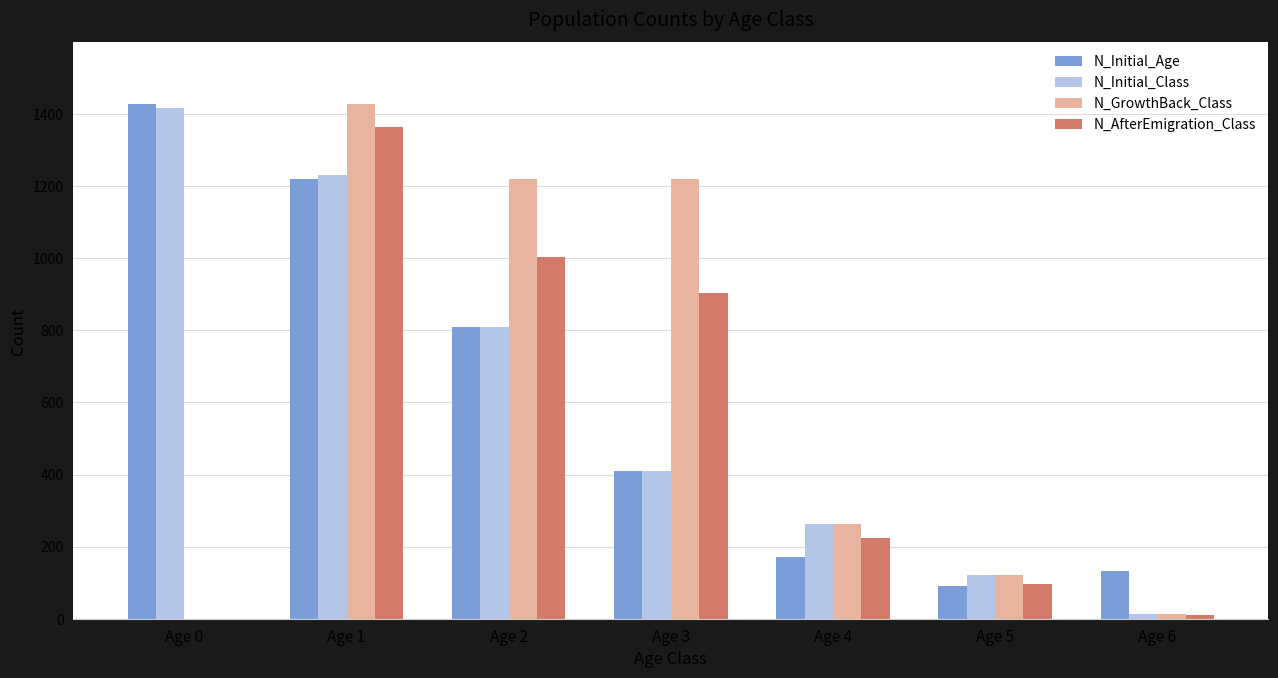

Which series has the largest range (max minus min)?

N_GrowthBack_Class